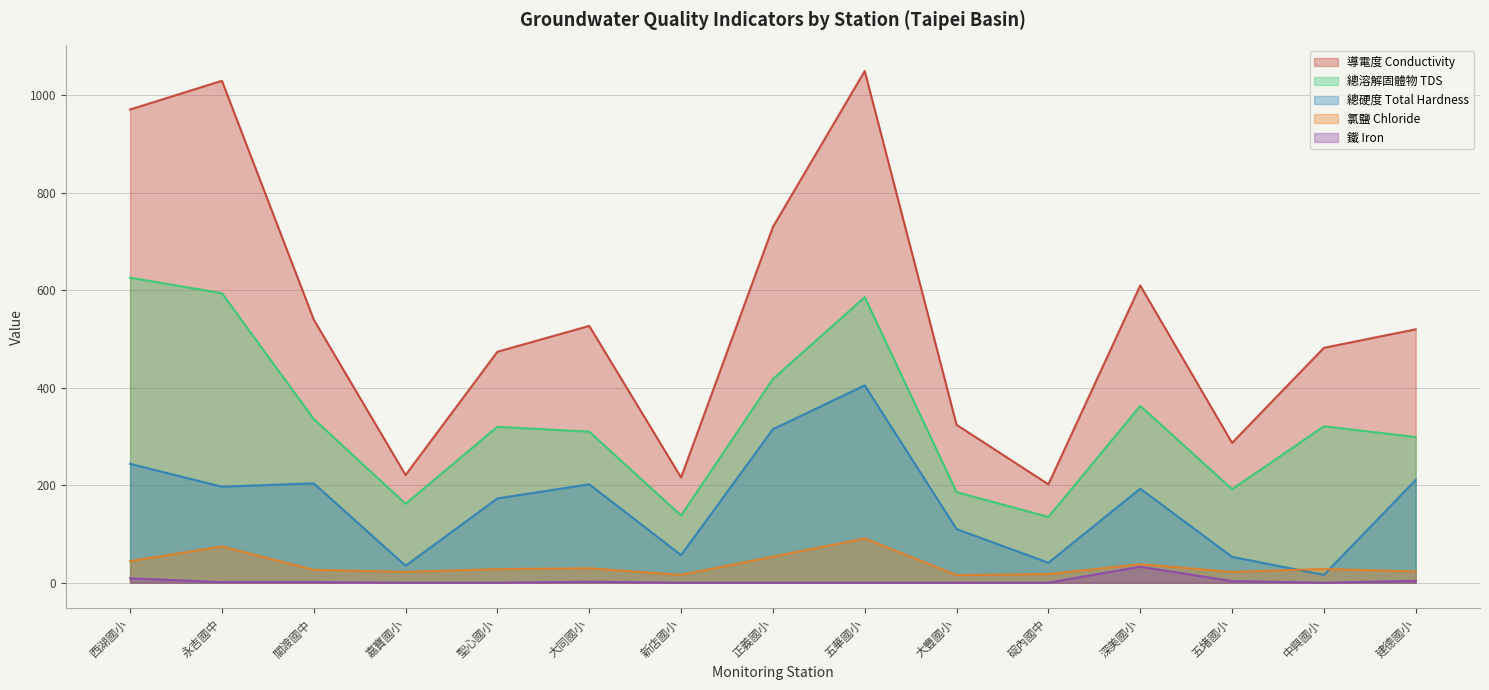

True or false: 導電度 Conductivity has more than 2 interior local peaks.

True